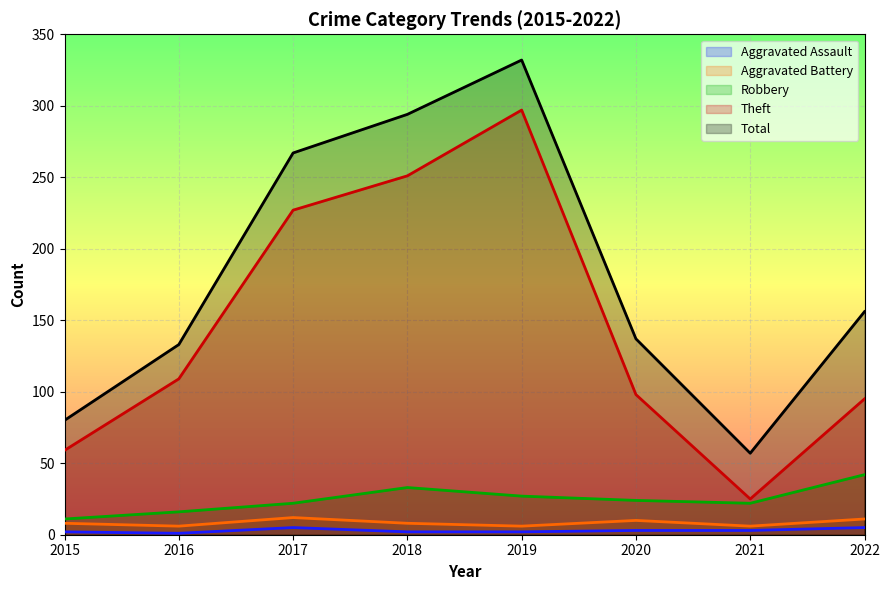

Which series changed the most between 2019 and 2021?

Total